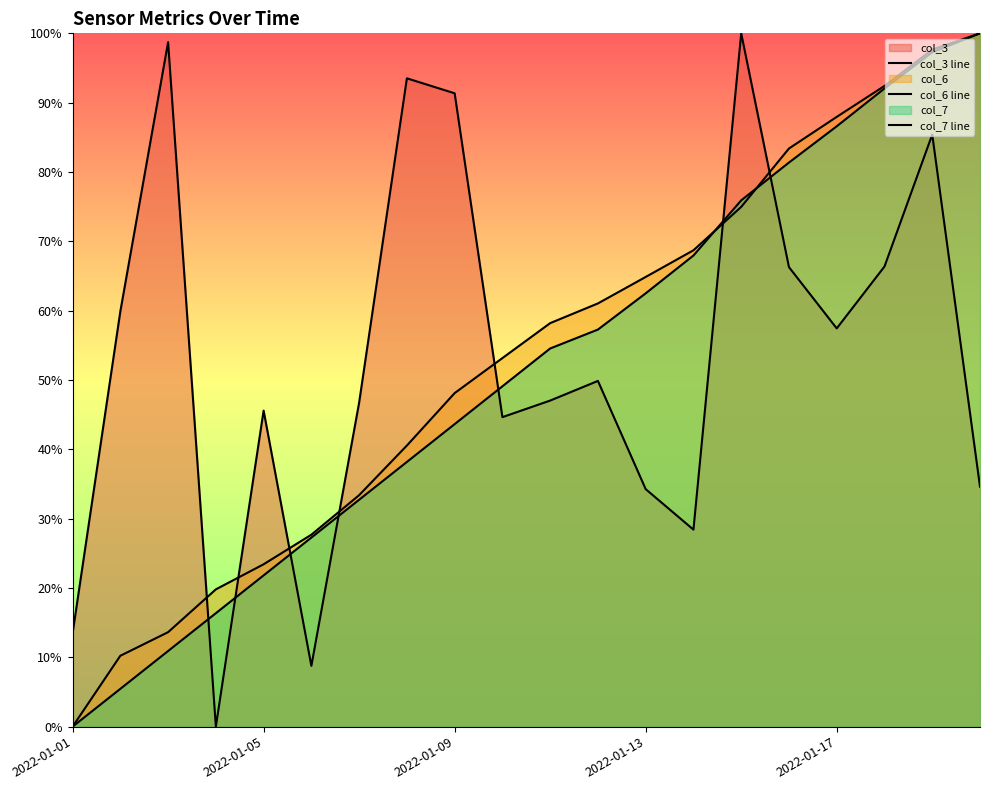

What is the sum of all col_3 values?

10.7